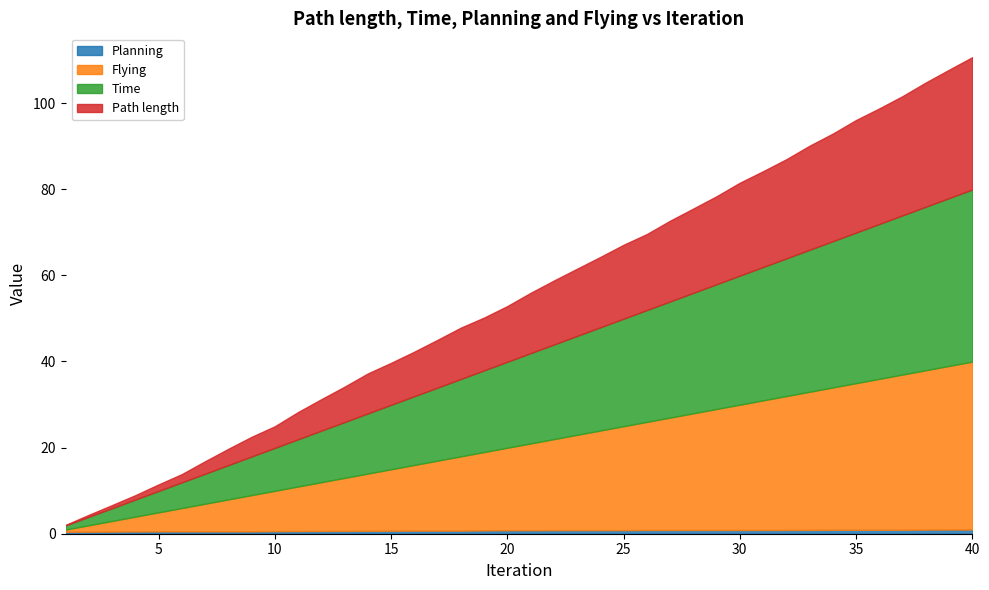

Is the value of Time at 32 greater than the value of Flying at 33?

No